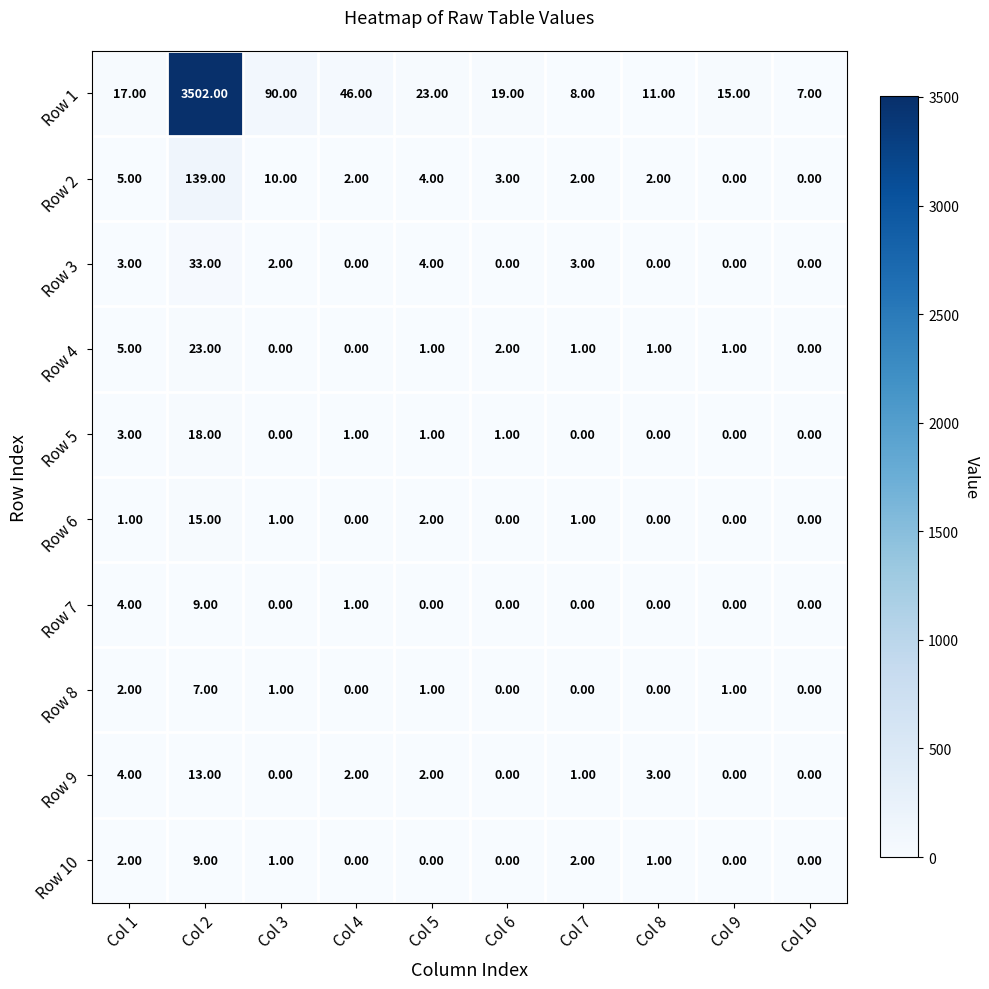

At how many categories does at least one series exceed 1094?

1